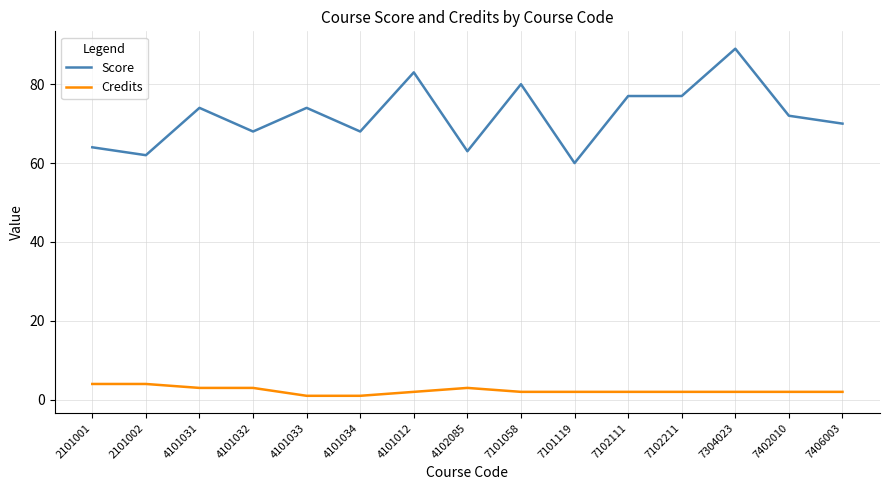

Rank the series by their average value, from lowest to highest.

Credits, Score